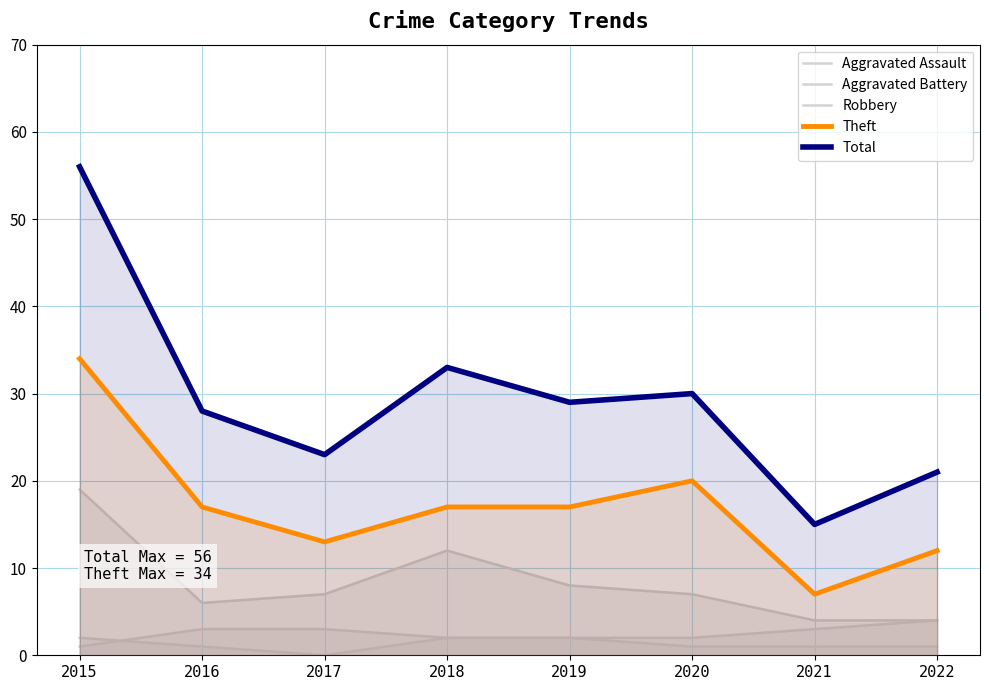

At which category is the sum across all series the highest?

2015